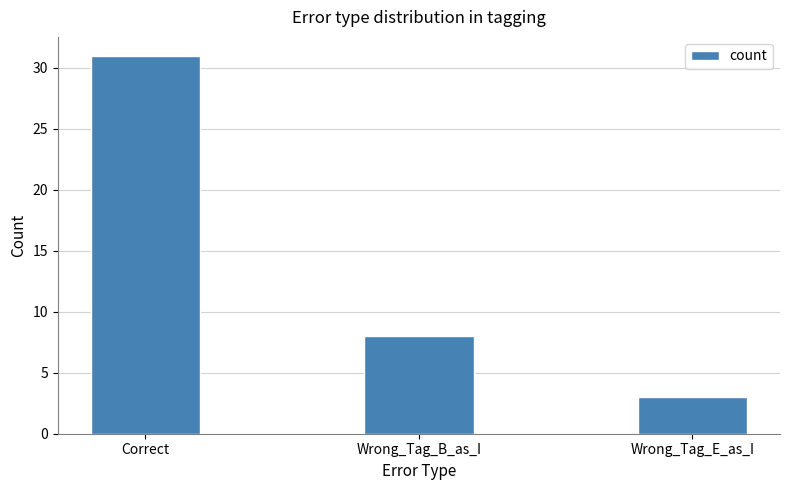

How many series are shown in this chart?

1